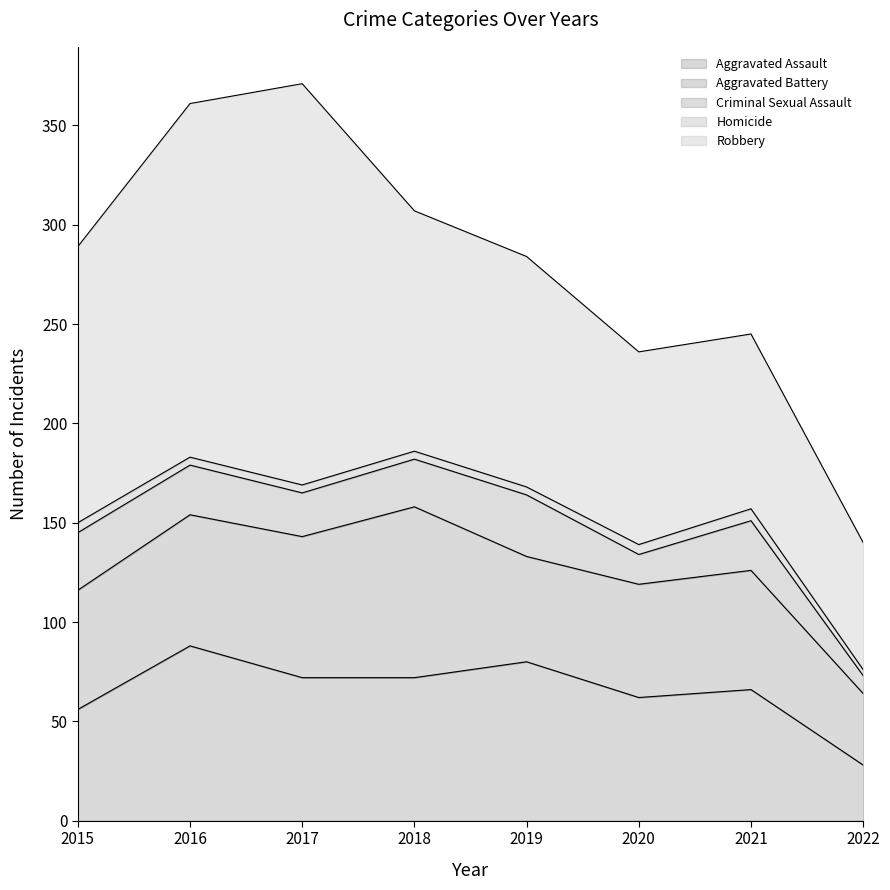

What is the value of the Robbery point at the 4th from the left?

121